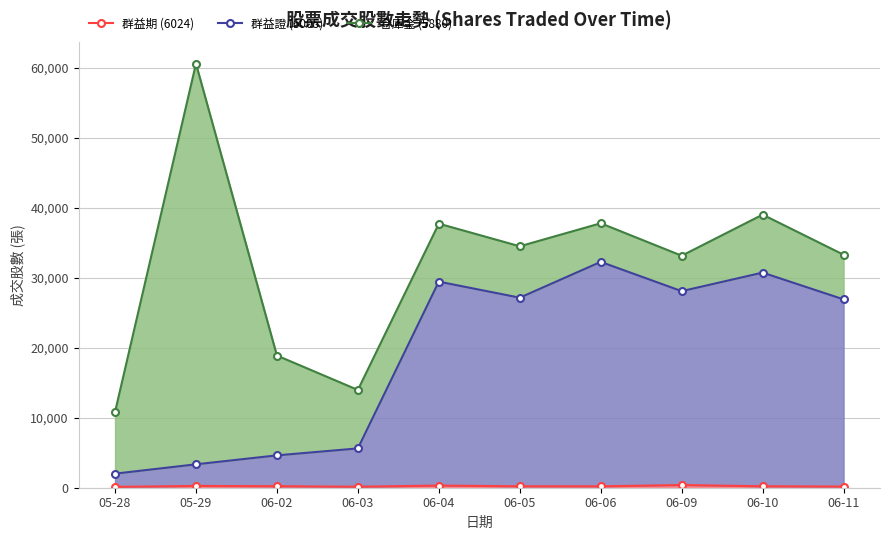

How many values in the 群益證 (6005) series are below 27142?

5